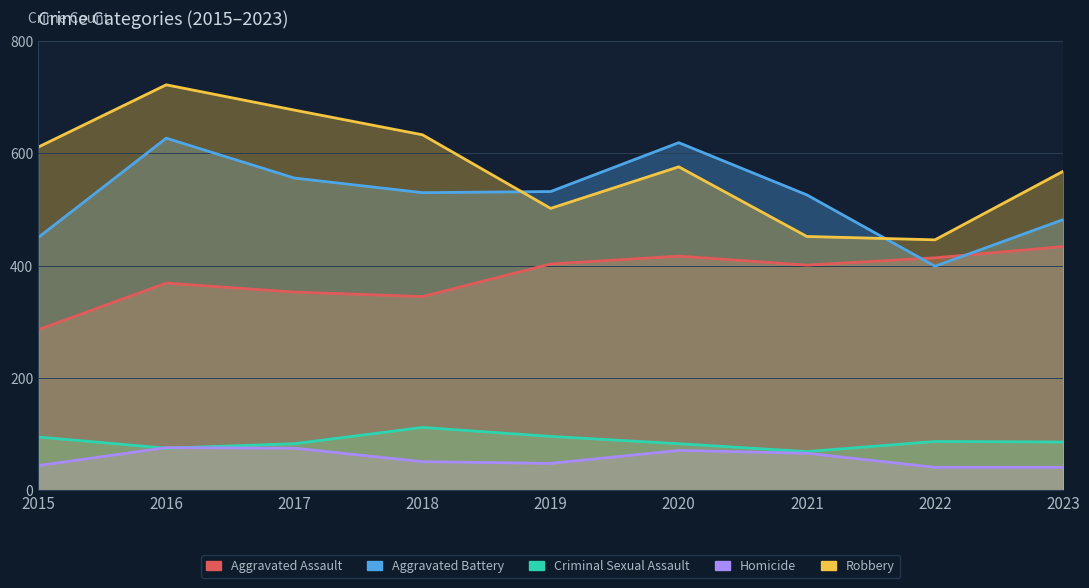

Which category has the highest value in the Homicide series?

2016